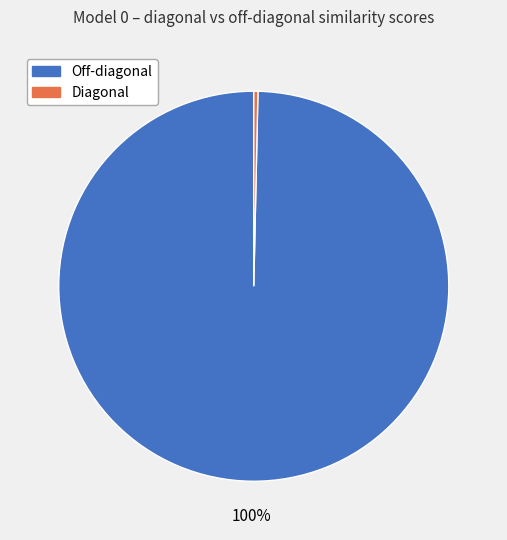

How many slices are in this pie chart?

2